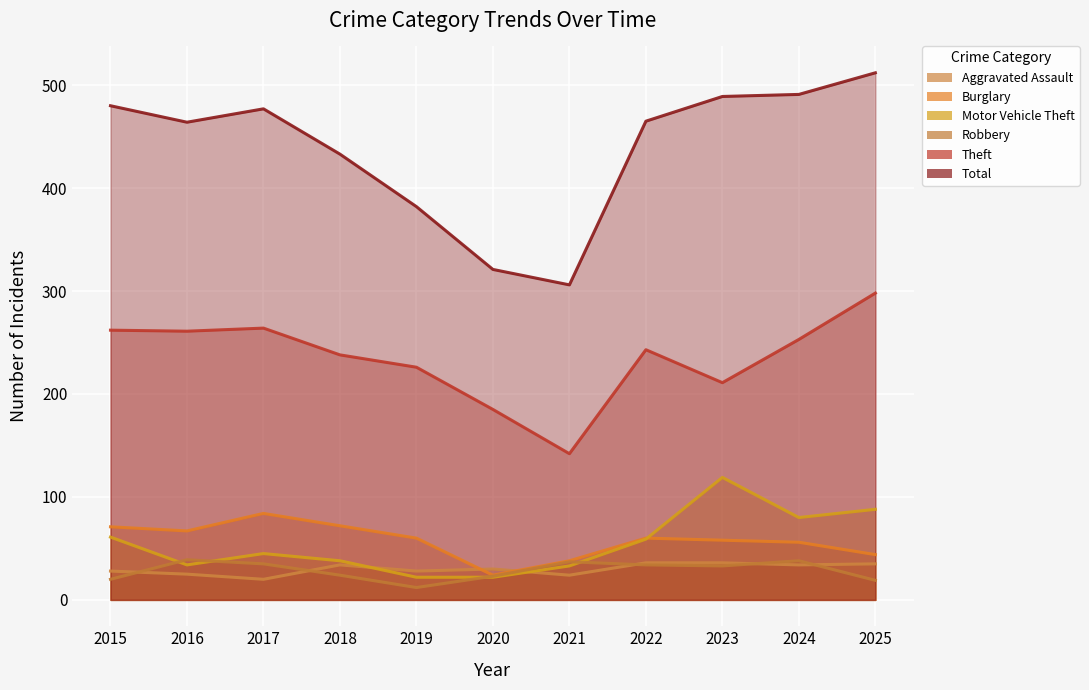

How many times do Robbery and Aggravated Assault cross each other?

6